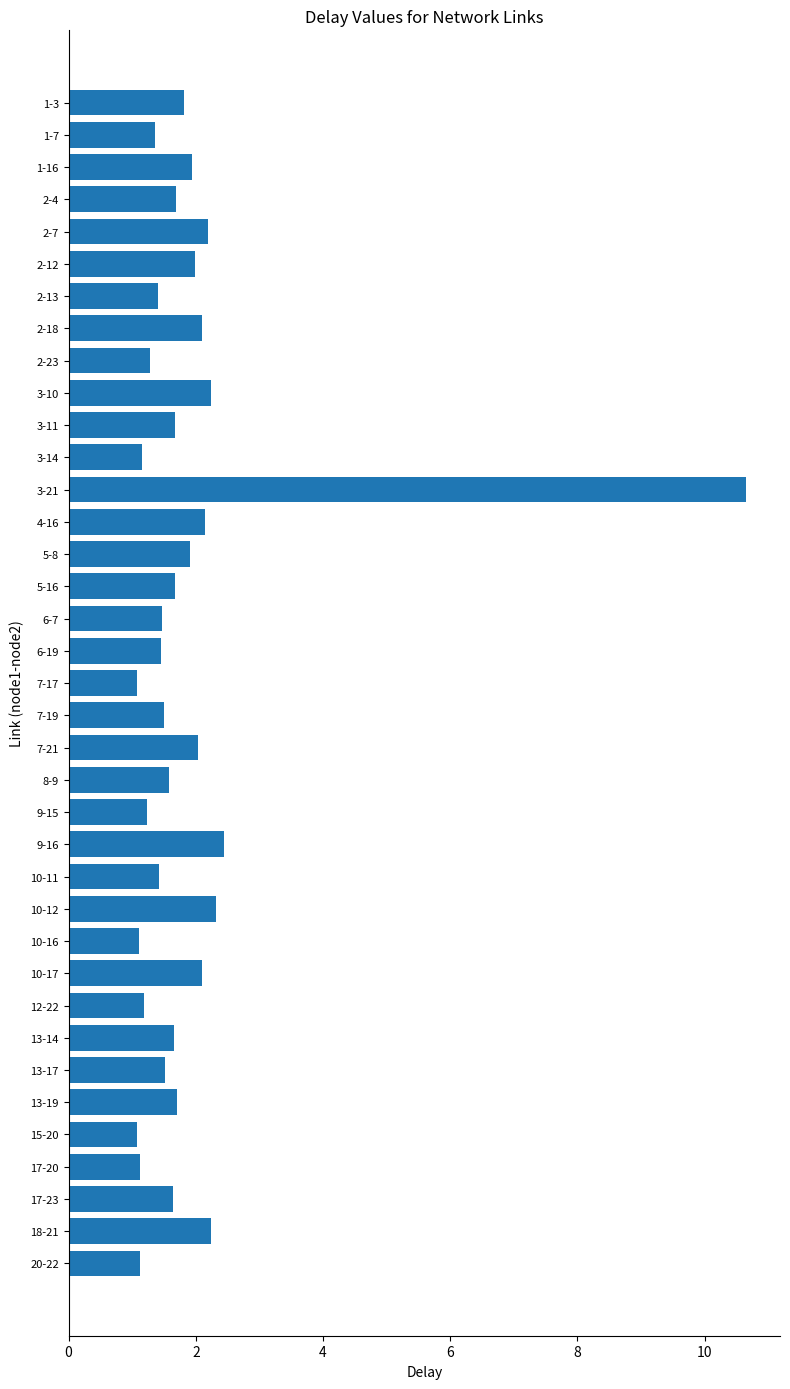

What is the ratio of the value at 1-7 to the value at 3-10?

0.6